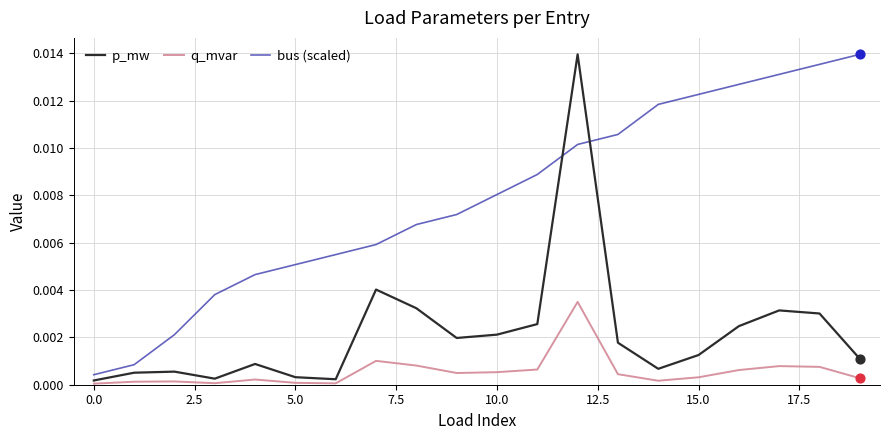

List the series in order of their overall mean, highest first.

bus (scaled), p_mw, q_mvar